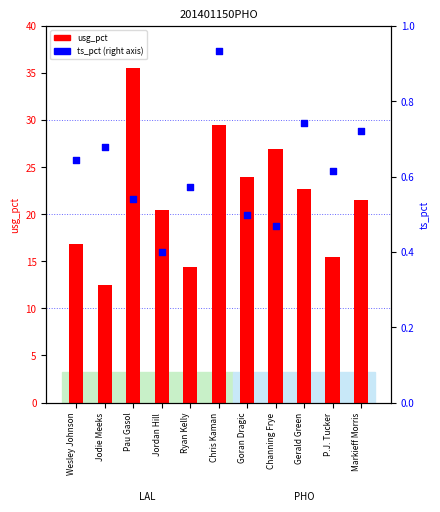

Is the value of usg_pct at Pau Gasol greater than the value of ts_pct at Goran Dragic?

Yes